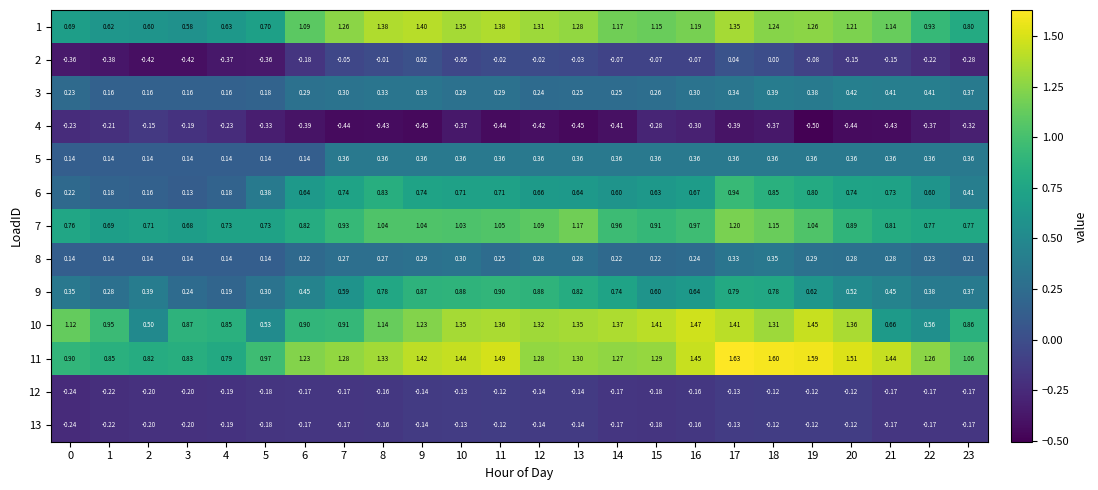

What is the total value across all series at 11?

7.1